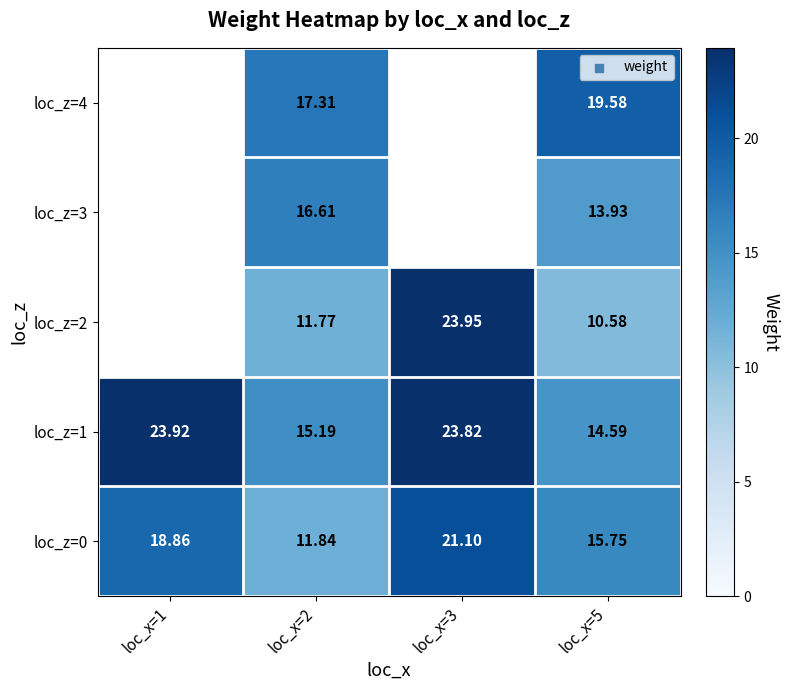

At which category does the chart reach its peak across all series?

loc_x=3